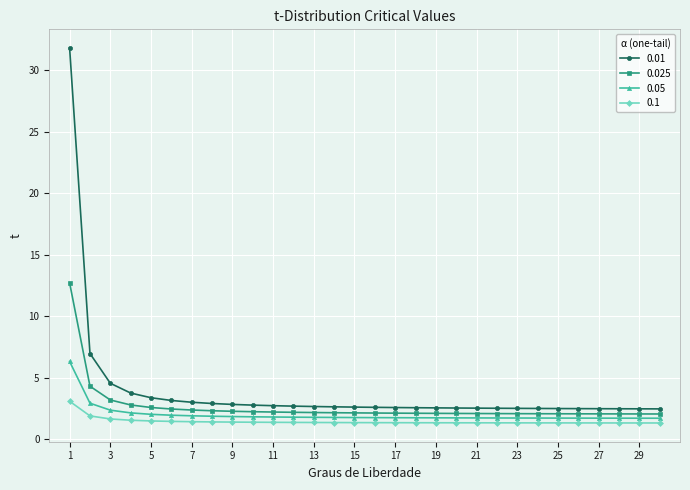

At how many categories does at least one series exceed 22?

1